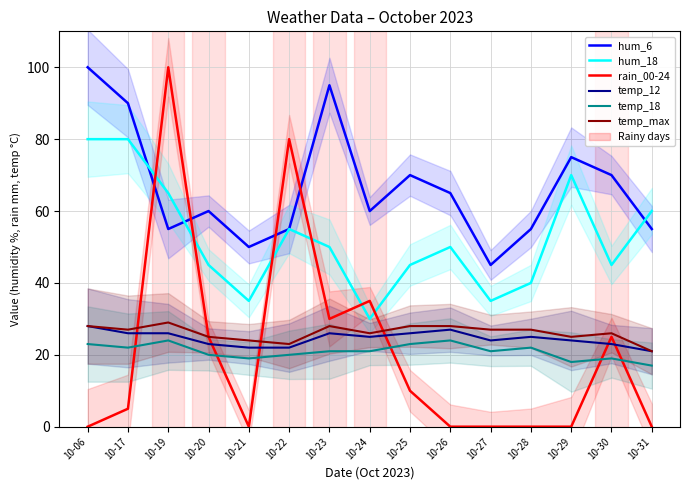

True or false: hum_6 and temp_18 intersect in this chart.

False